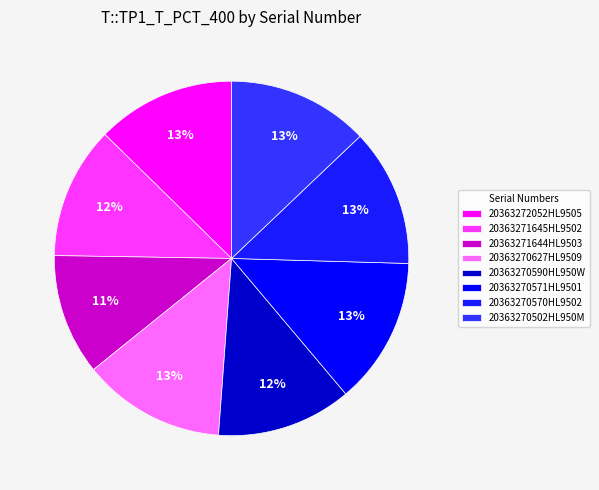

The 20363270627HL9509 slice represents 13% of the pie. True or false?

True